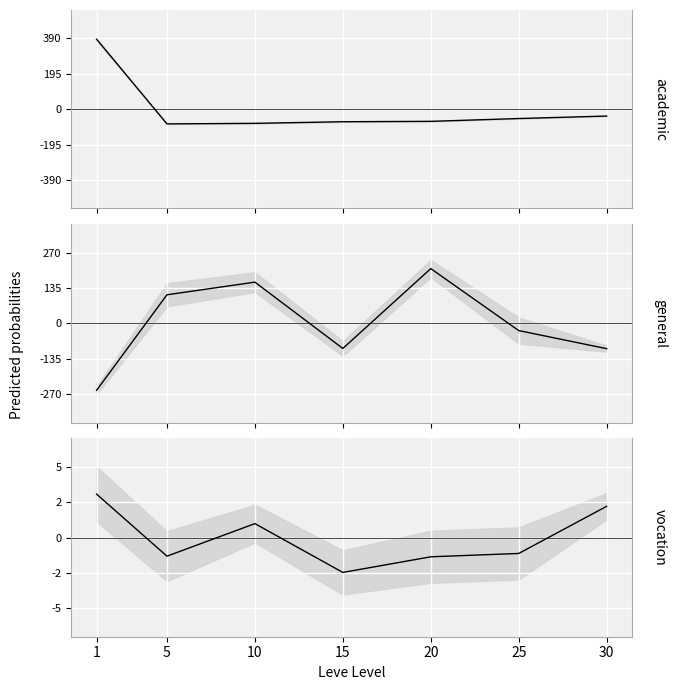

What is the spread (max minus min) of values at 5?

190.2